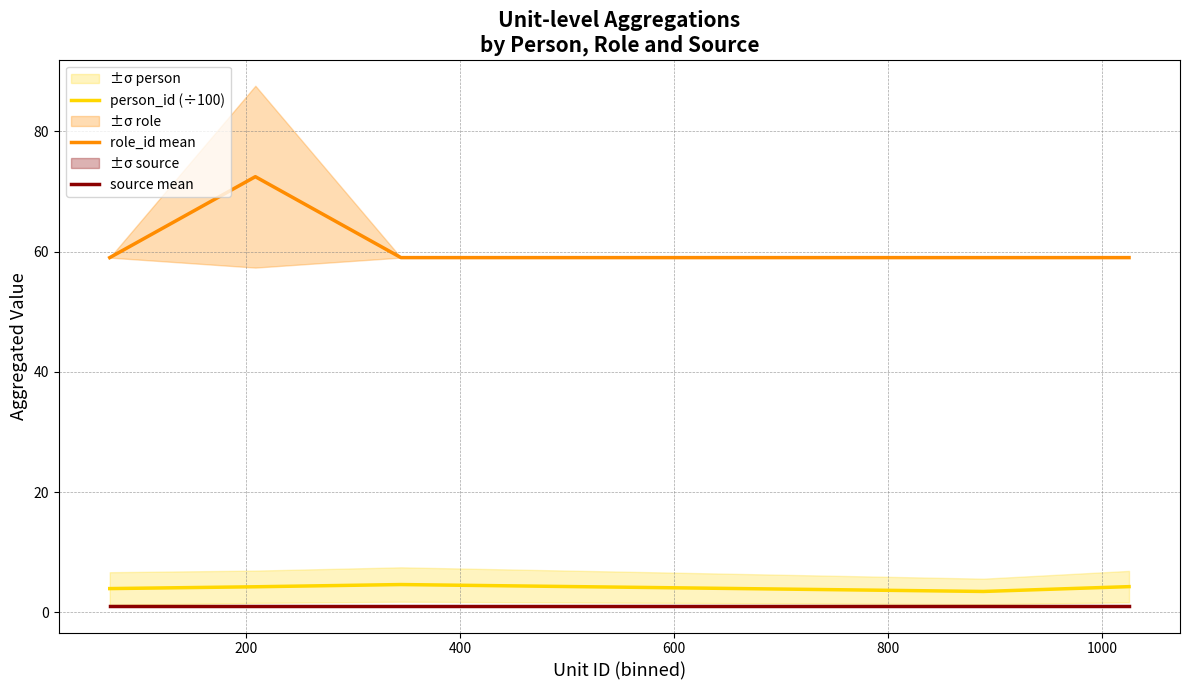

True or false: source mean and role_id mean intersect in this chart.

False